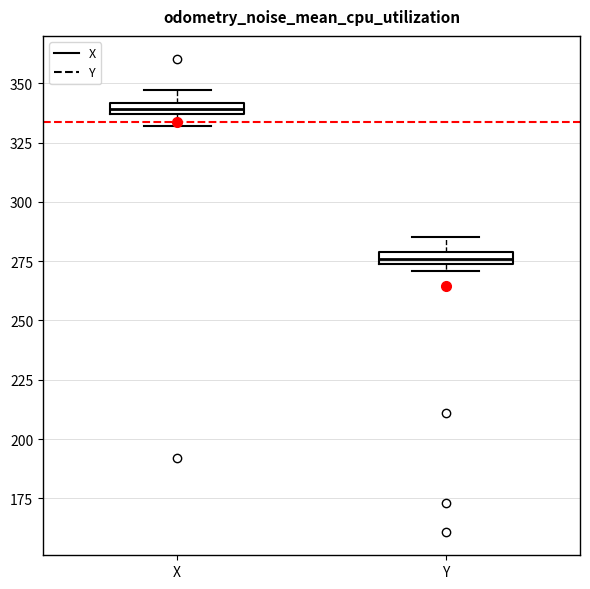

Which box has the highest median line?

X